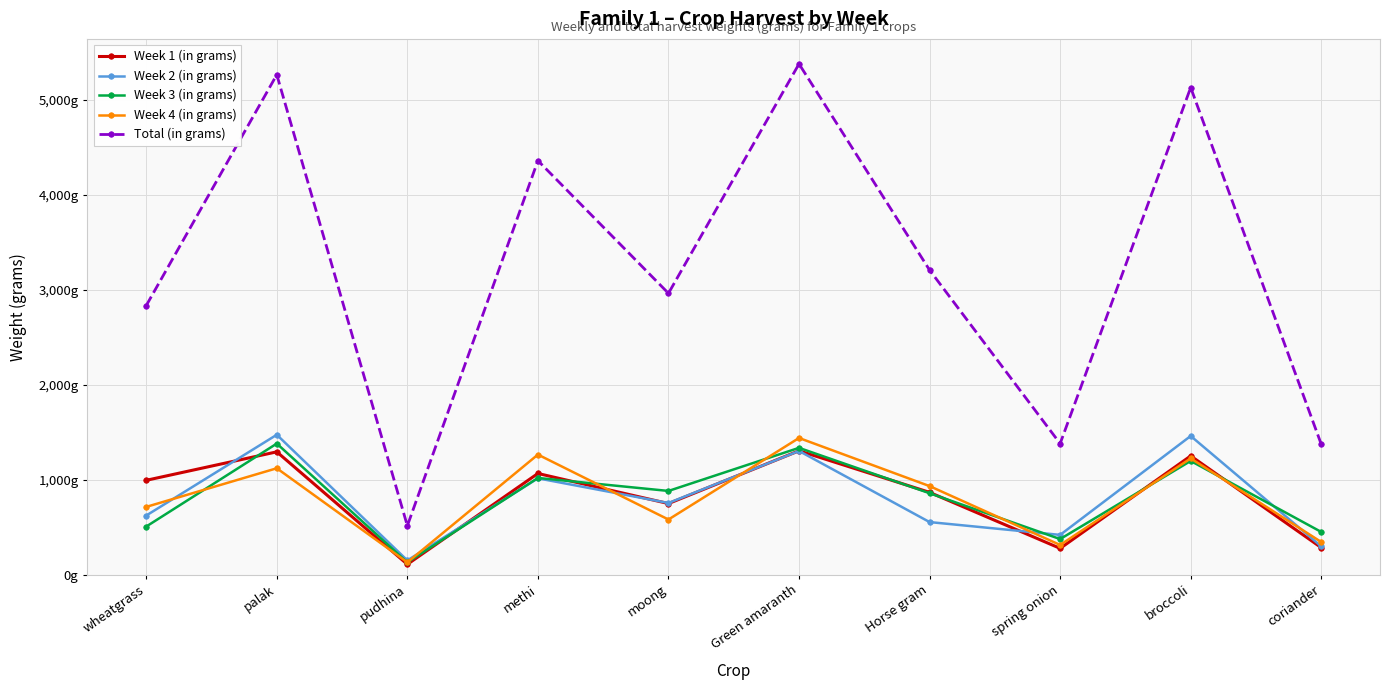

What is the highest value of the Week 1 (in grams) series?

1304